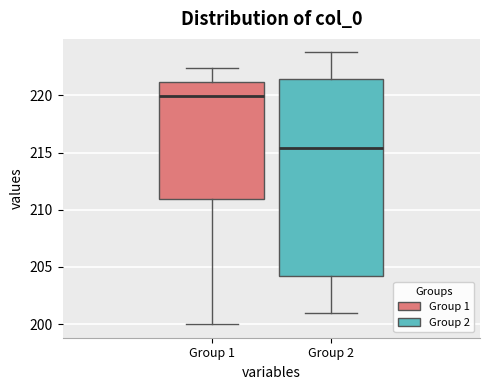

Reading left to right, transcribe this box plot: for each box, give where its median line is, the range the box spans, and where its two whiskers end, as read against the y-axis. The values are not printed on the chart, so give them approximately, as read against the axis.

Group 1: median 220.0, box 211.0 to 221.0, whiskers 200.0 to 222.5
Group 2: median 215.5, box 204.0 to 221.5, whiskers 201.0 to 223.5